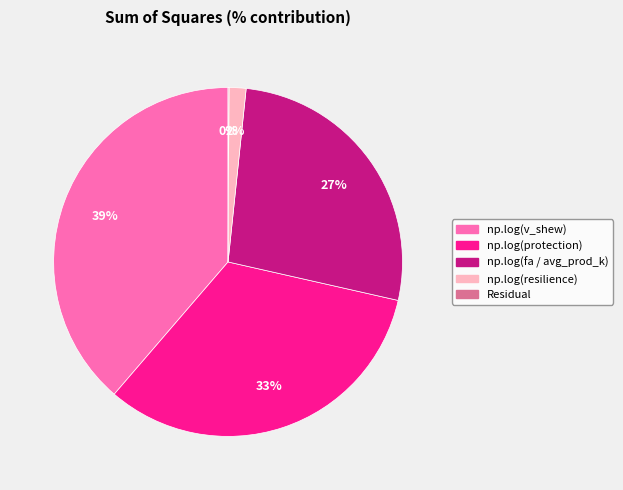

Which has a higher value, np.log(protection) or np.log(fa / avg_prod_k)?

np.log(protection)